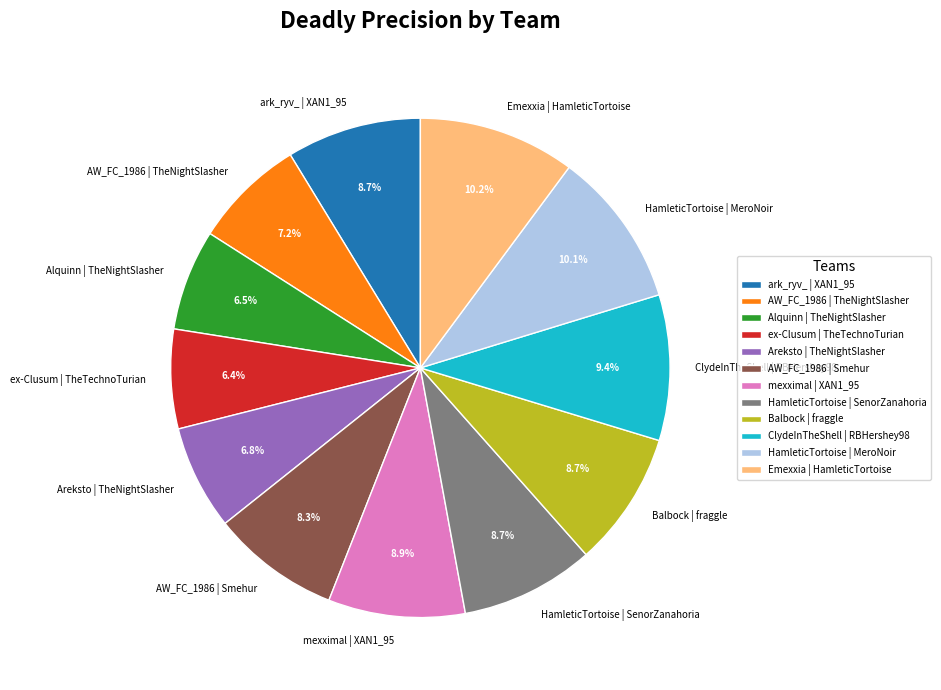

To the nearest percent, what portion does AW_FC_1986 | Smehur represent?

8%